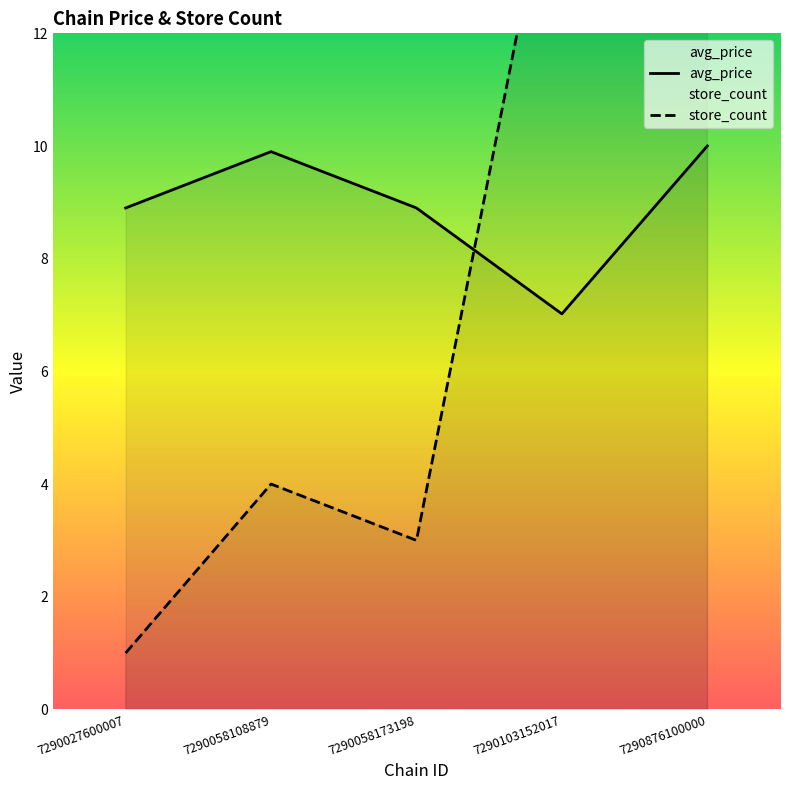

Which series ends up on top after the final intersection of store_count and avg_price?

store_count